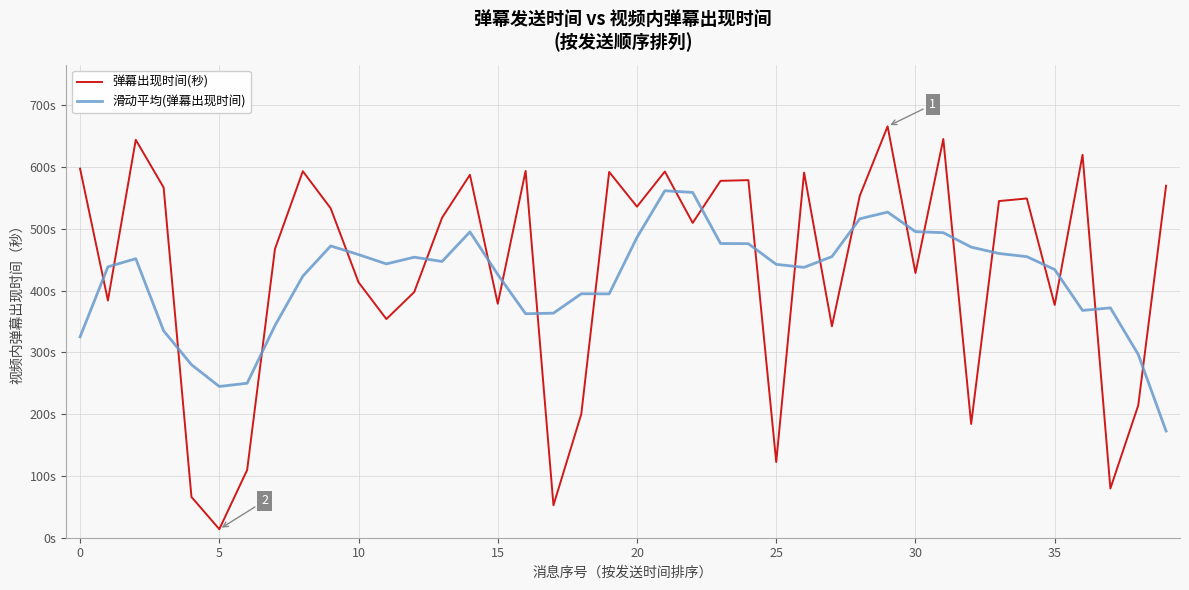

How many interior local peaks does the 滑动平均(弹幕出现时间) series have?

8